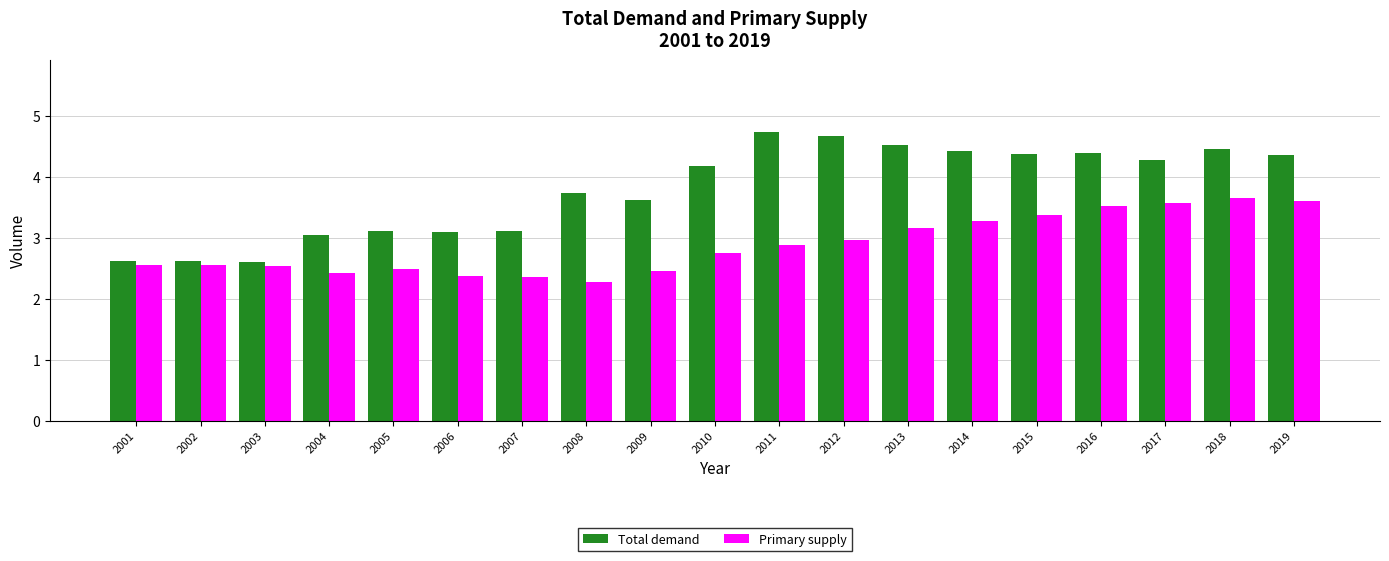

At 2006, list the series in order from smallest to largest.

Primary supply, Total demand